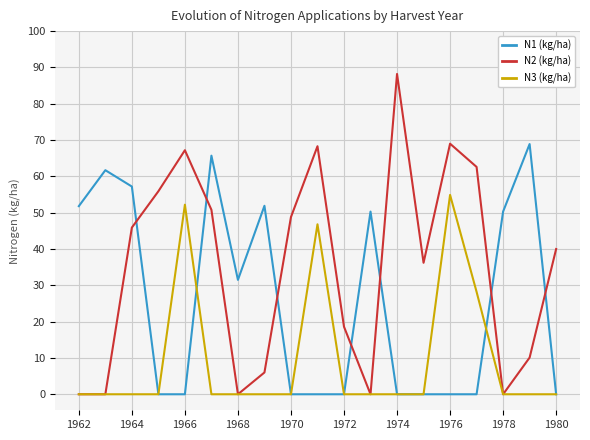

After their last crossing, which series has the higher values: N2 (kg/ha) or N1 (kg/ha)?

N2 (kg/ha)